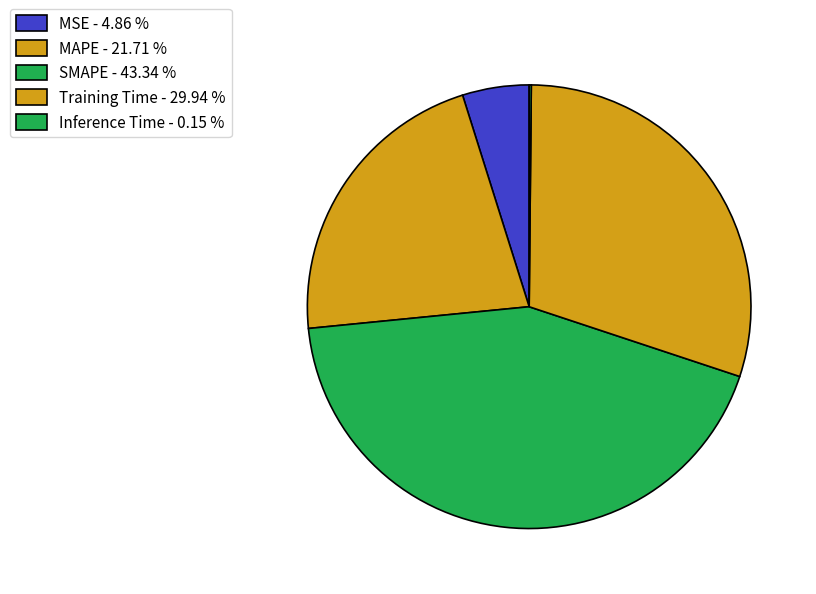

Is the sum of Training Time and MSE greater than half?

No